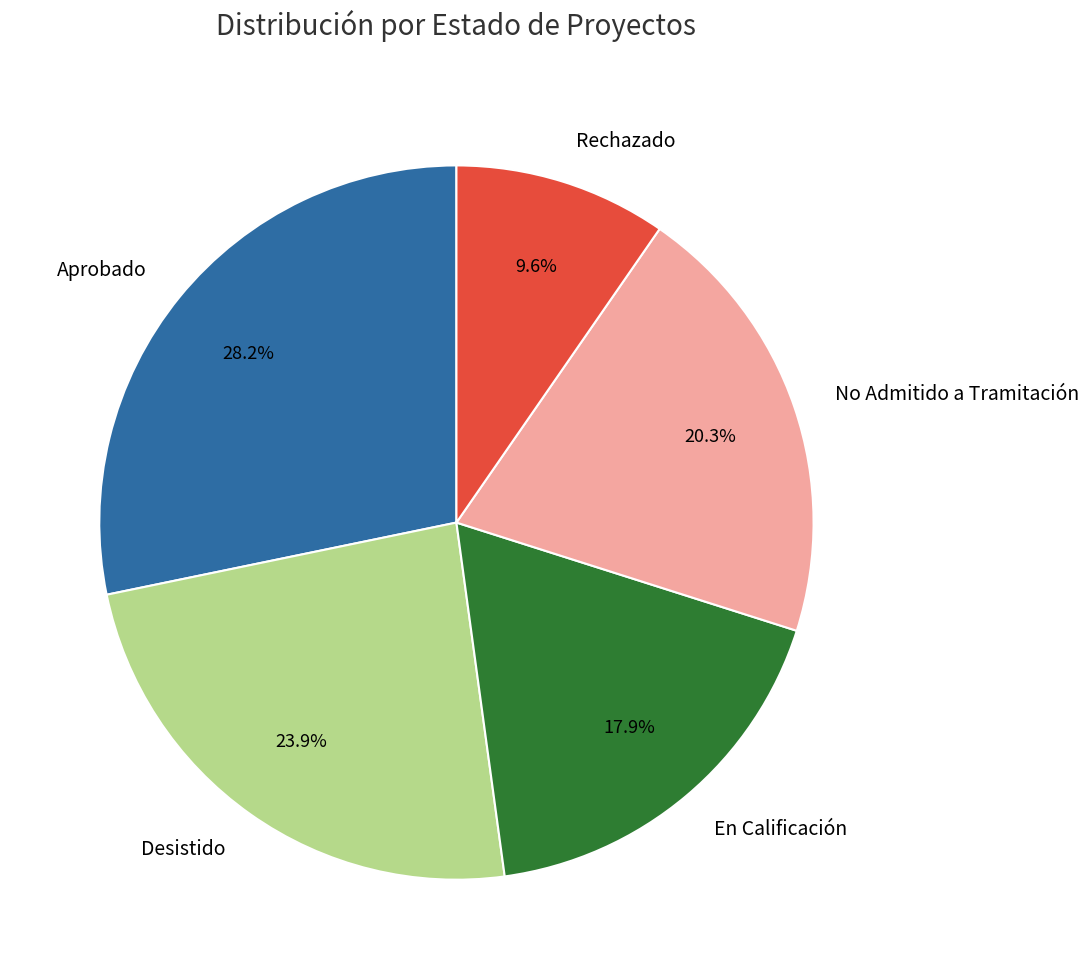

How many segments does this pie chart have?

5